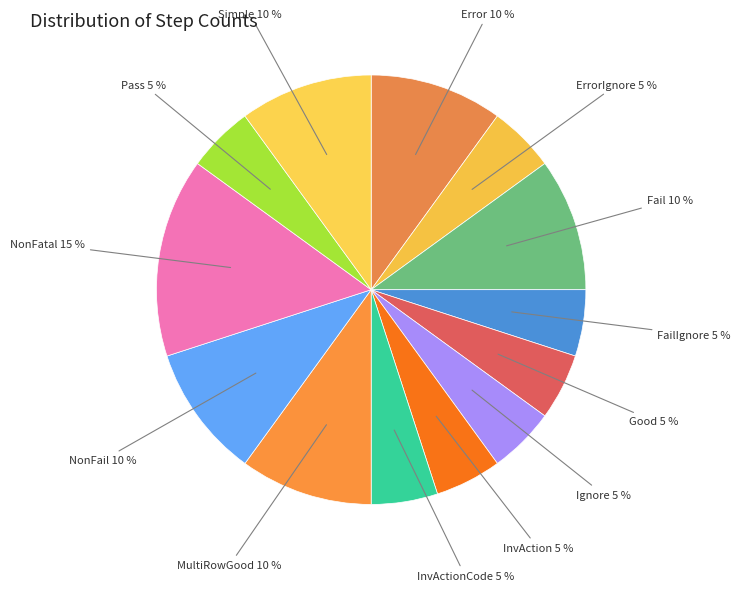

How many slices are in this pie chart?

13